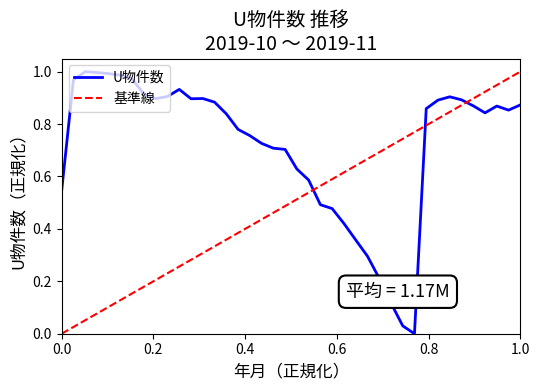

At which category does the data reach its first local peak?

2019-10-03